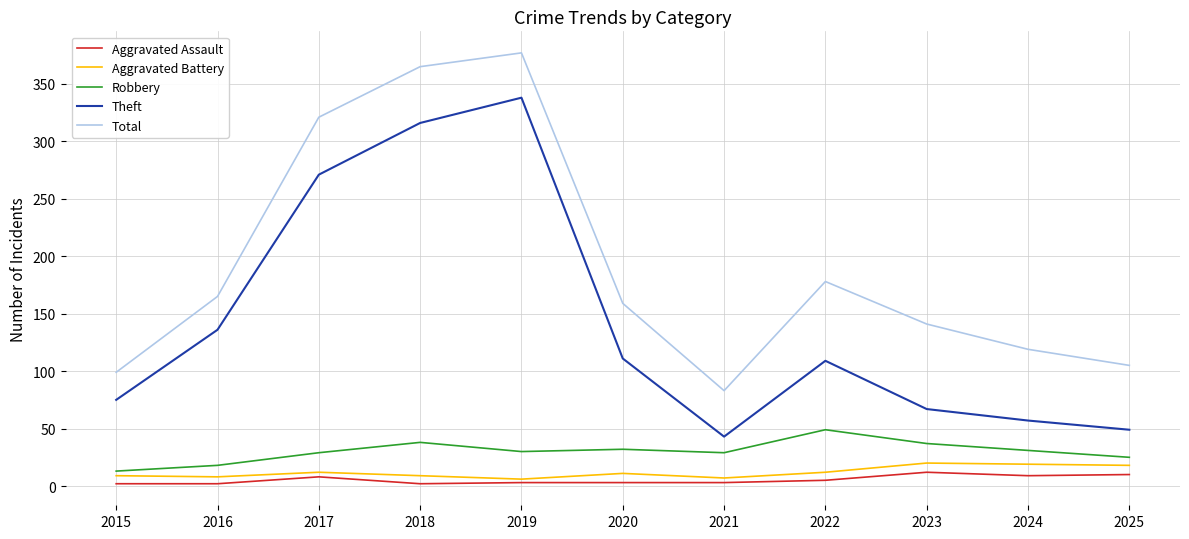

True or false: Robbery and Aggravated Assault intersect in this chart.

False